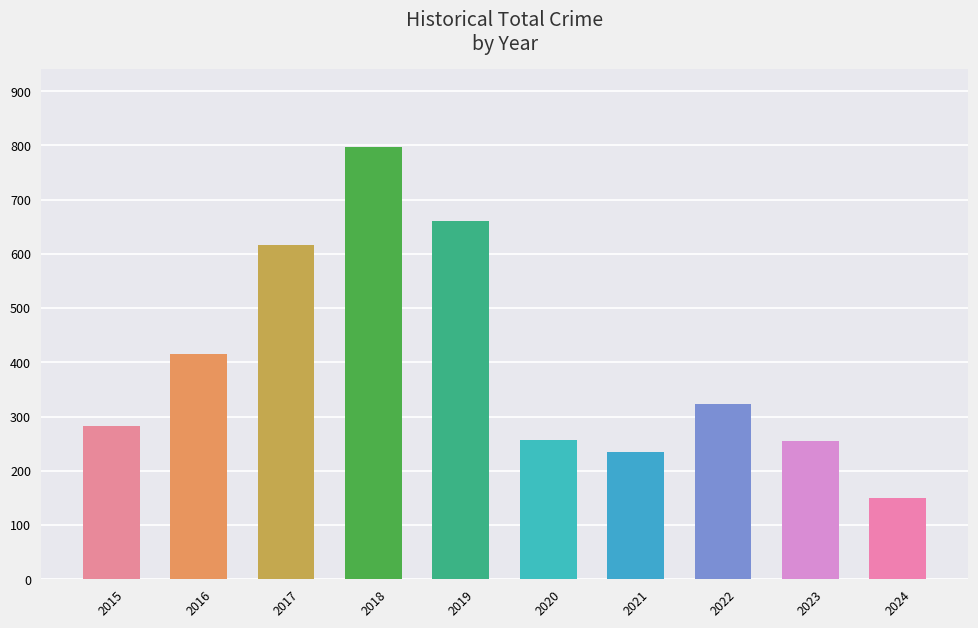

What is the value of the 2nd bar from the left?

416